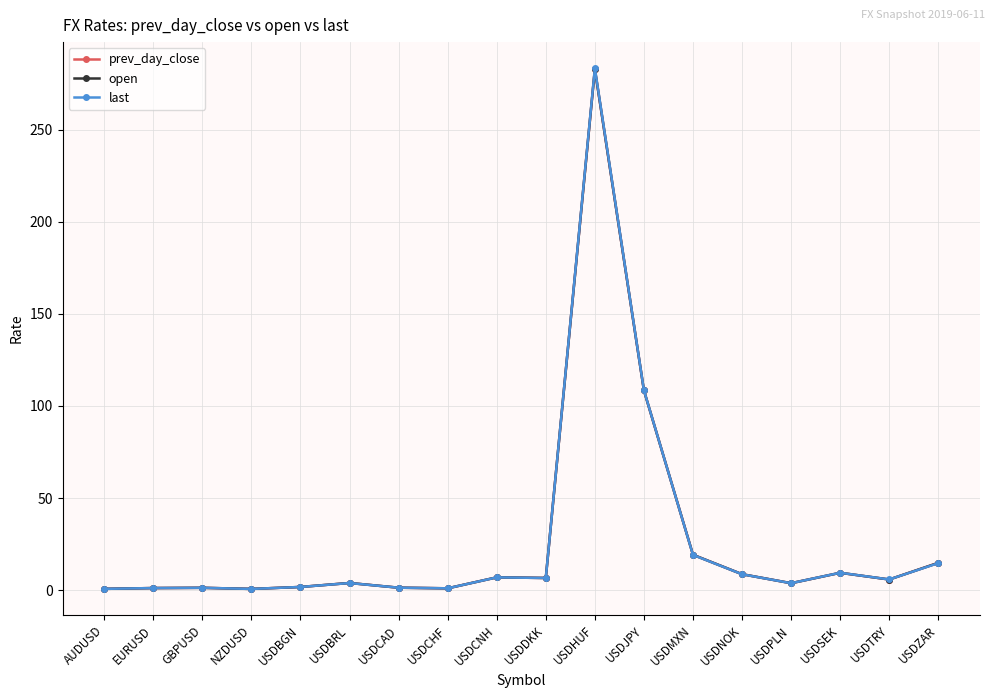

At which label is prev_day_close closest to 141?

USDJPY